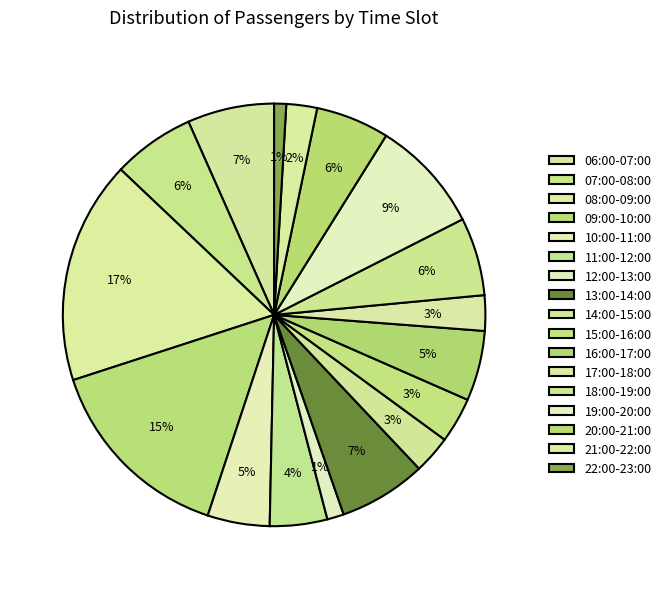

What is the ratio of the value at 21:00-22:00 to the value at 15:00-16:00?

0.7